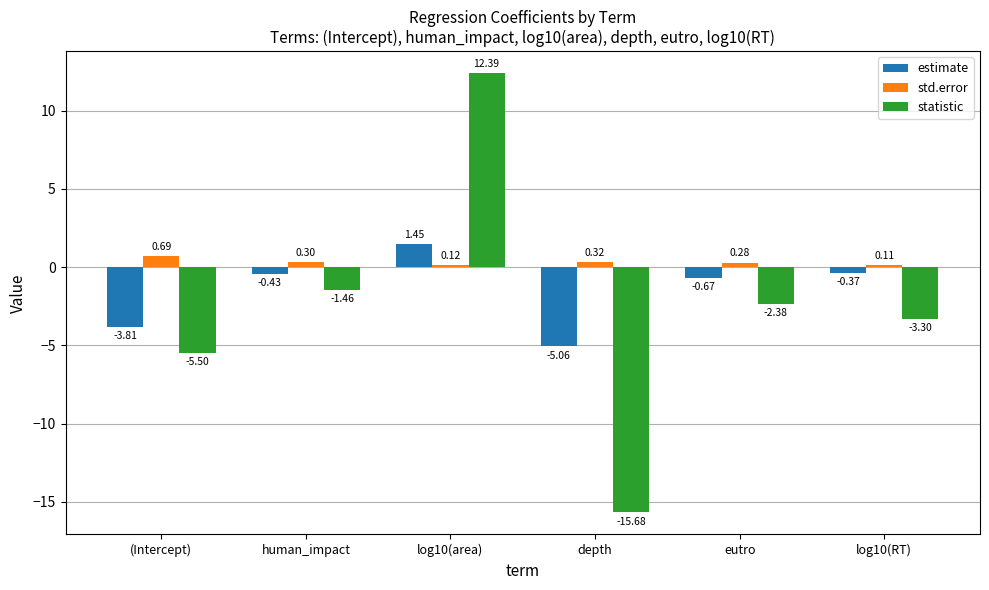

What is the difference between the maximum and minimum values in the statistic series?

28.1